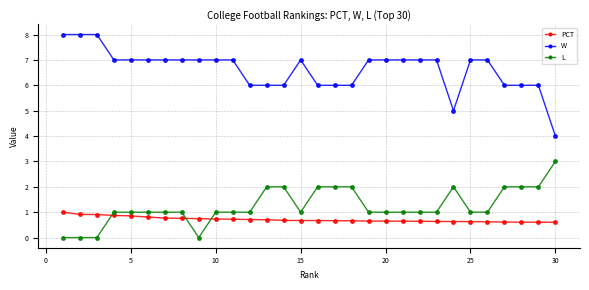

Which series has the largest range (max minus min)?

W